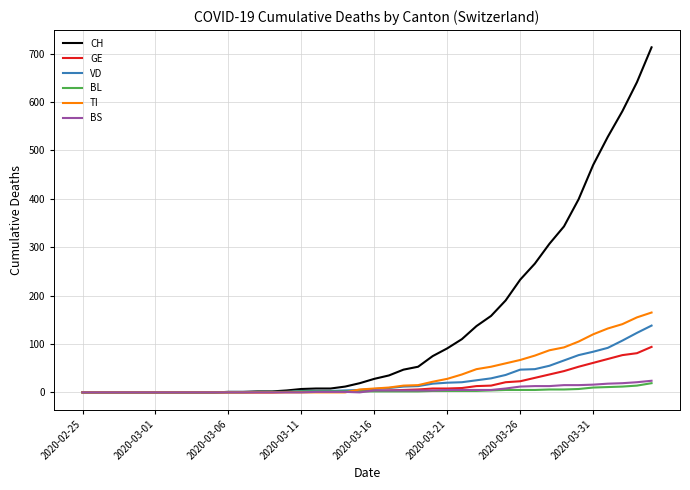

Which series has the largest range (max minus min)?

CH